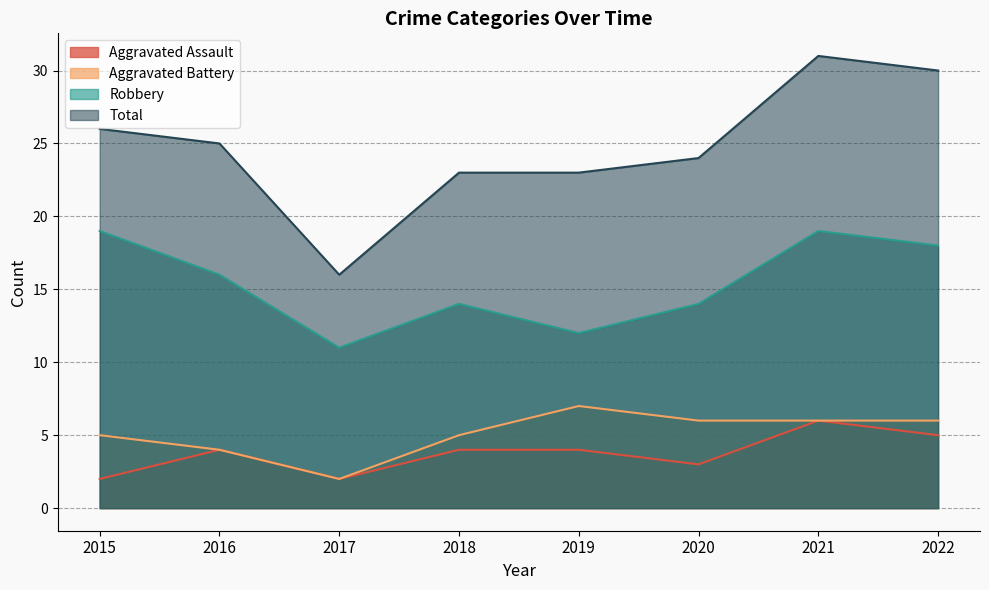

True or false: Aggravated Battery has more than 1 points higher than both neighbors.

False